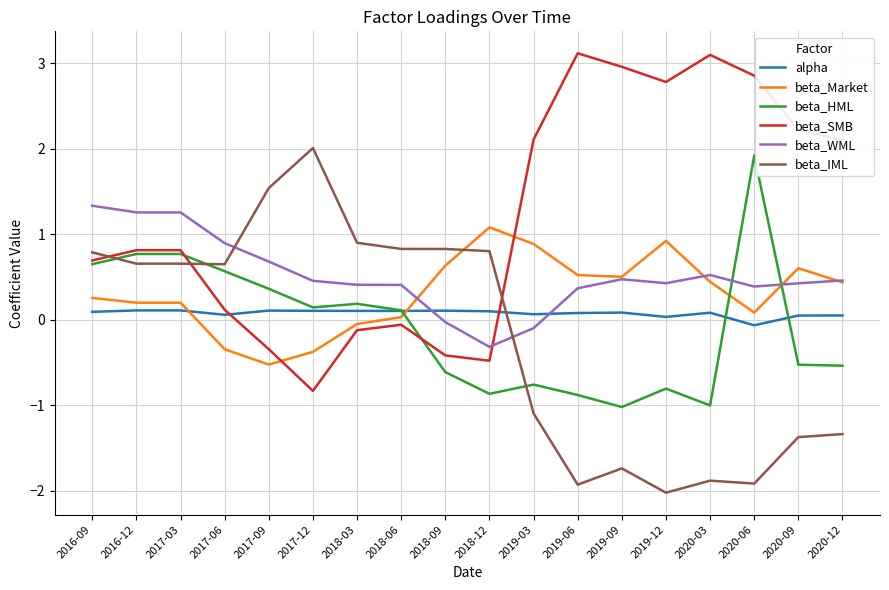

At how many categories does at least one series exceed -1?

18